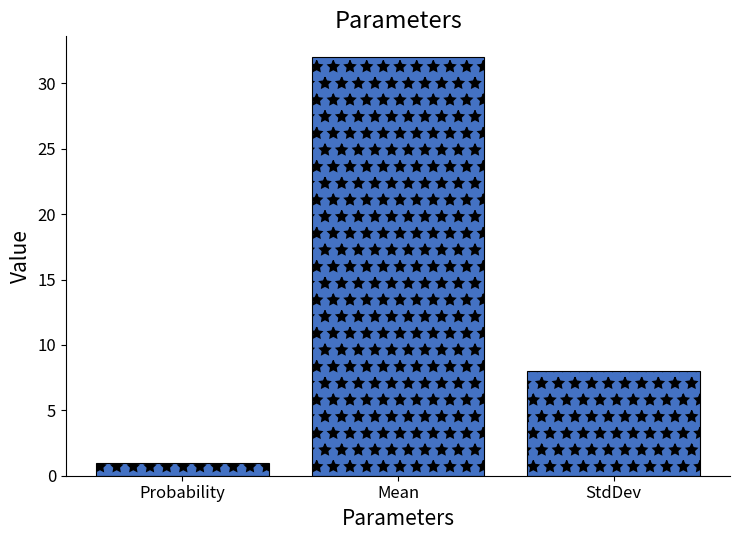

Reading left to right, list all the values displayed in this chart.

Probability=1	Mean=32	StdDev=8